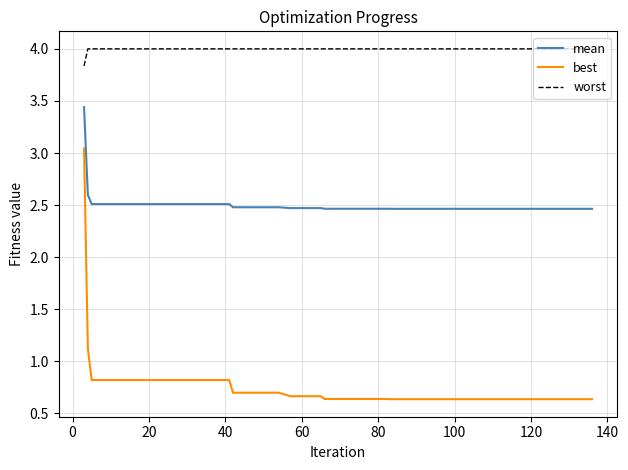

True or false: worst and best intersect in this chart.

False